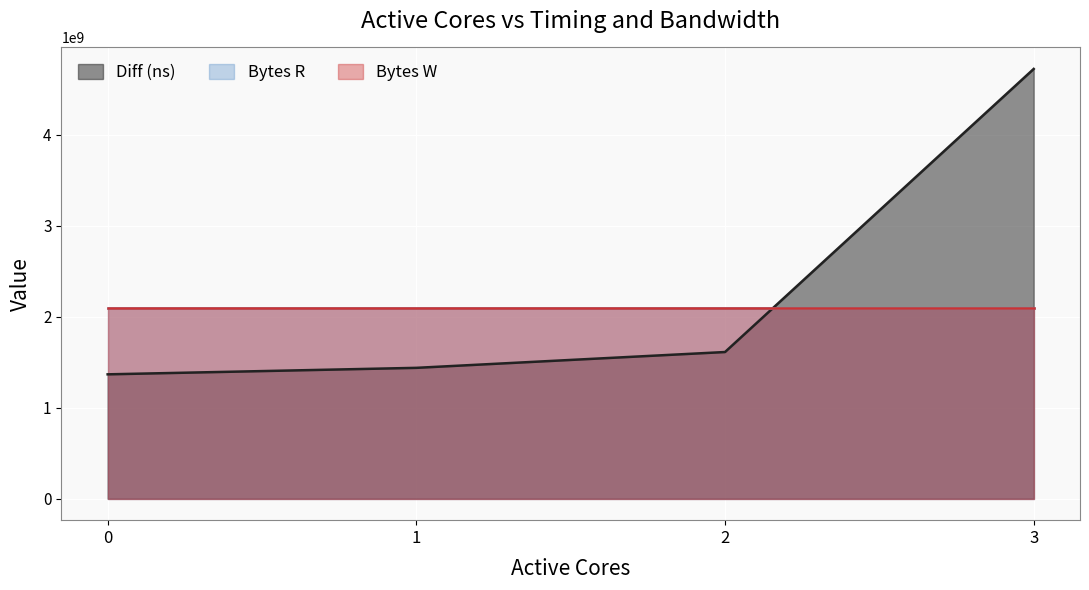

Is the value of Bytes R at 1 greater than the value of Diff (ns) at 2?

Yes